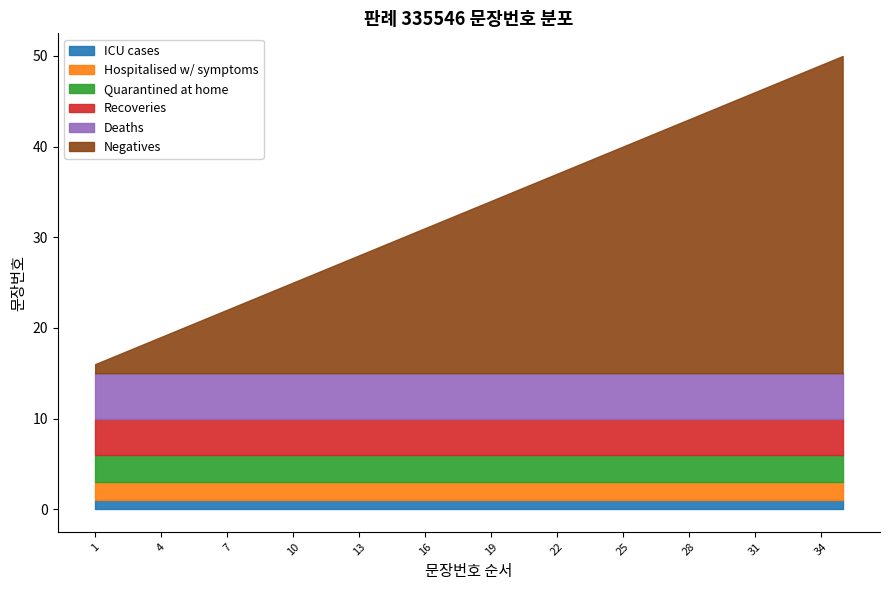

What is the value of the ICU cases point at the 34th from the left?

1